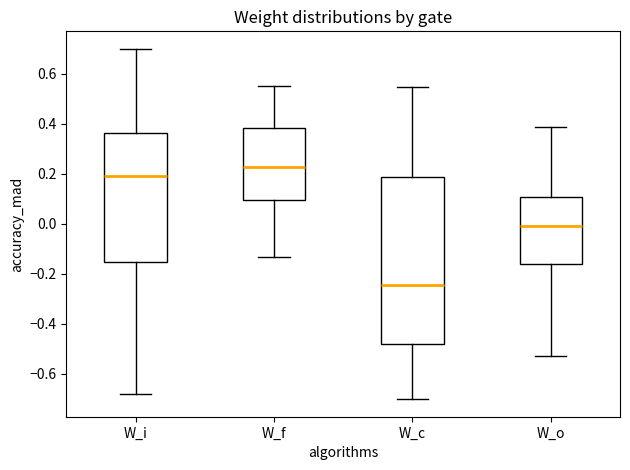

Reading left to right, read every box against the y-axis: the position of its median line, the range the box covers, and the ends of its whiskers. The values are not printed on the chart, so give them approximately, as read against the axis.

W_i: median 0.20, box -0.16 to 0.36, whiskers -0.68 to 0.70
W_f: median 0.22, box 0.10 to 0.38, whiskers -0.14 to 0.56
W_c: median -0.24, box -0.48 to 0.18, whiskers -0.70 to 0.54
W_o: median 0.00, box -0.16 to 0.10, whiskers -0.52 to 0.38